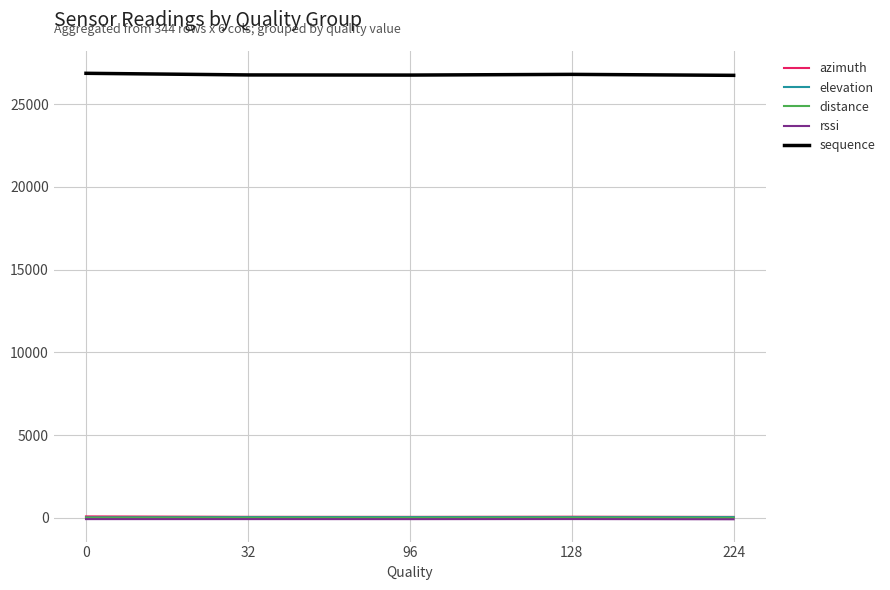

True or false: sequence and elevation cross at least once.

False